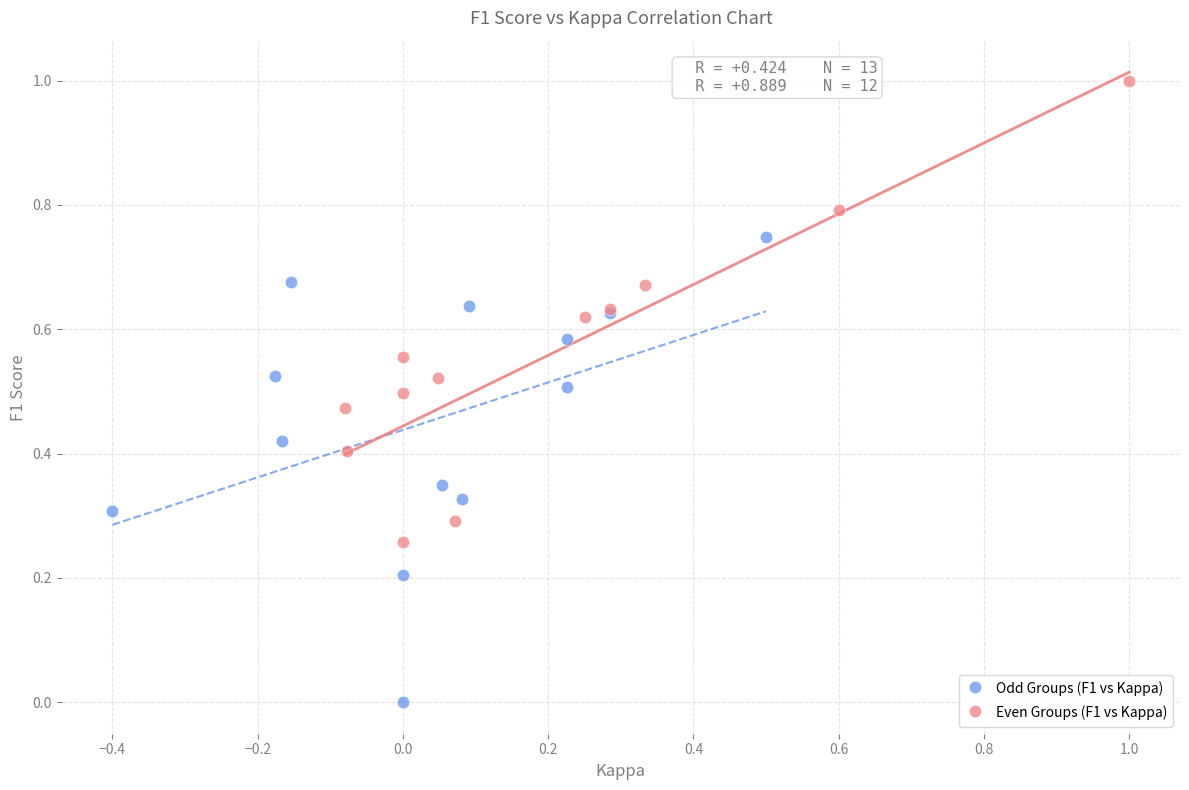

Which series reaches the maximum Y coordinate?

Even Groups (F1 vs Kappa)